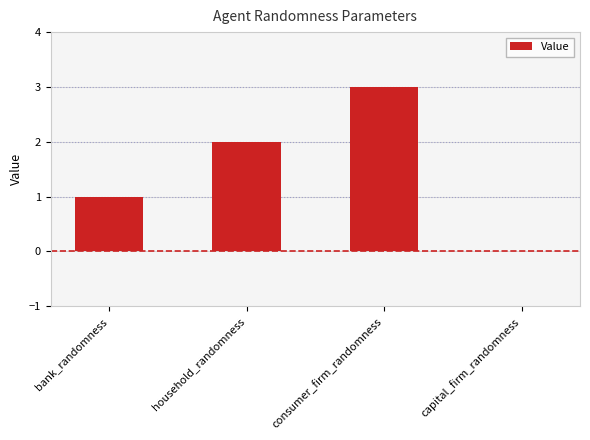

What is the sum of all values?

6